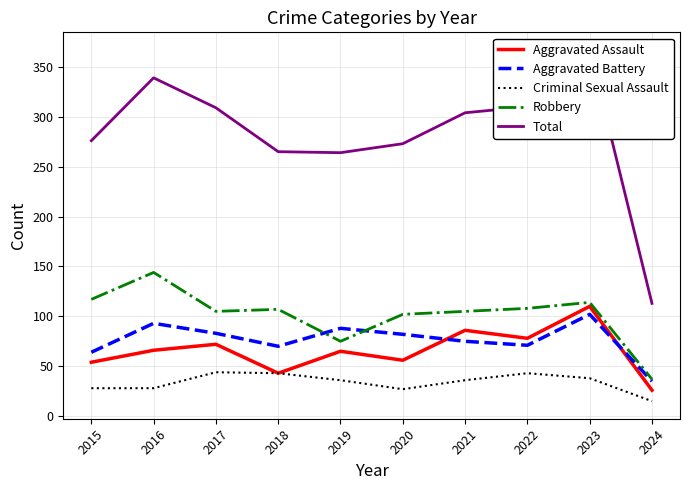

Is it true that Criminal Sexual Assault equals 63 at 2023?

False